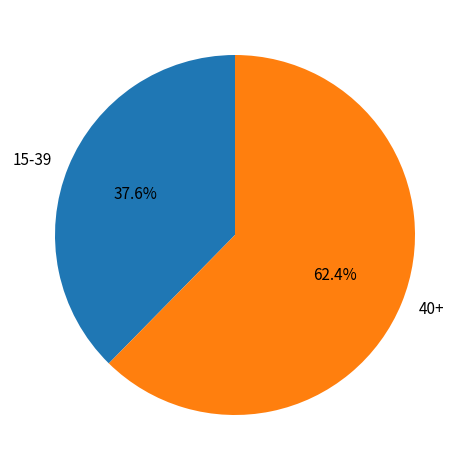

How many slices are in this pie chart?

2